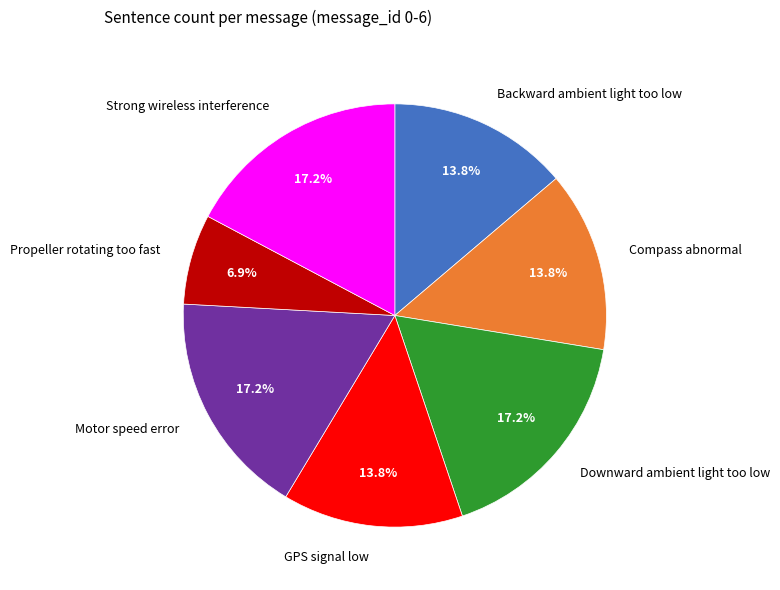

To the nearest percent, what percentage of the pie is Strong wireless interference?

17%